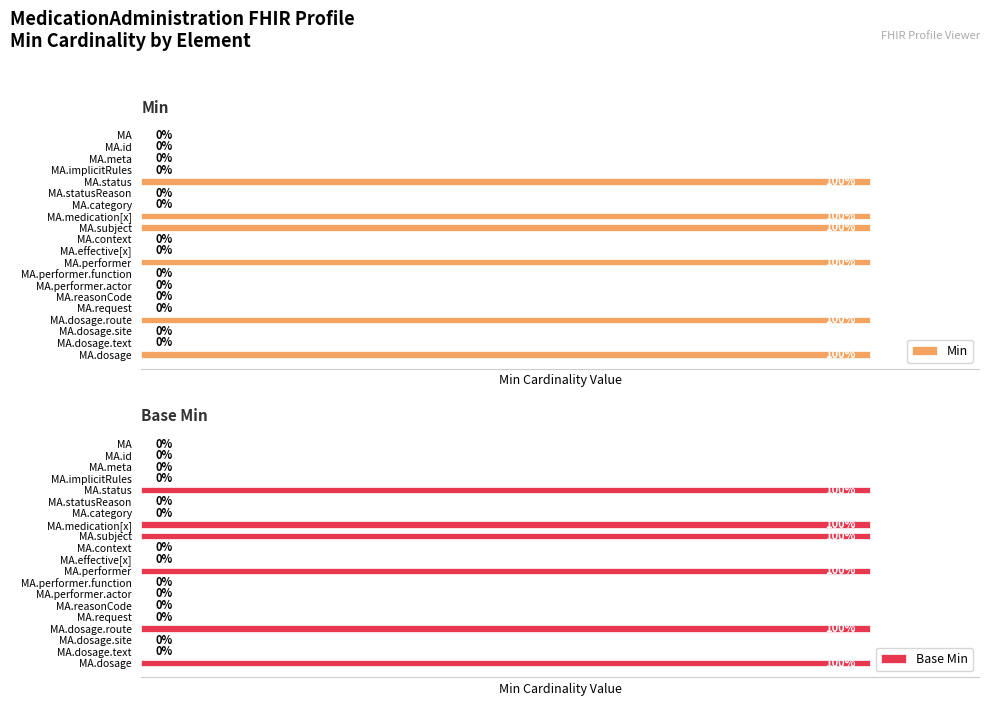

At how many categories does at least one series exceed 0?

6